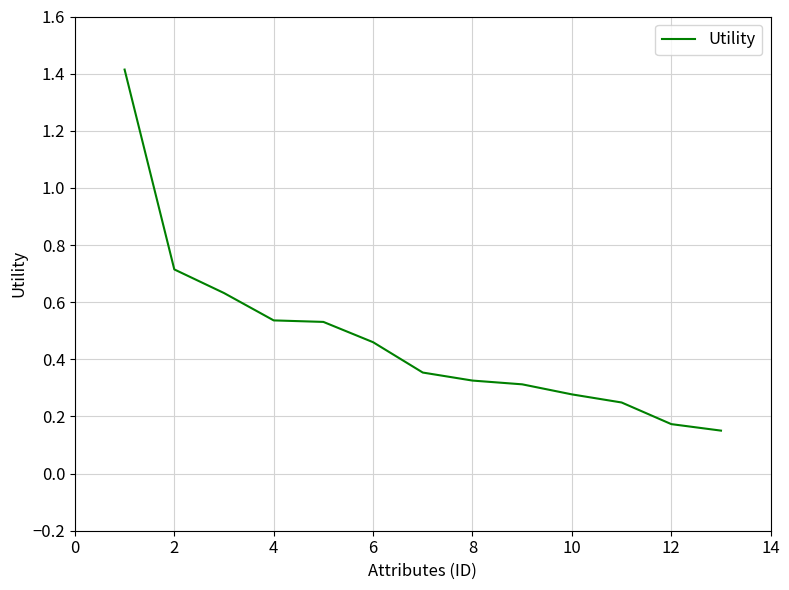

What is the difference between the maximum and minimum values?

1.3